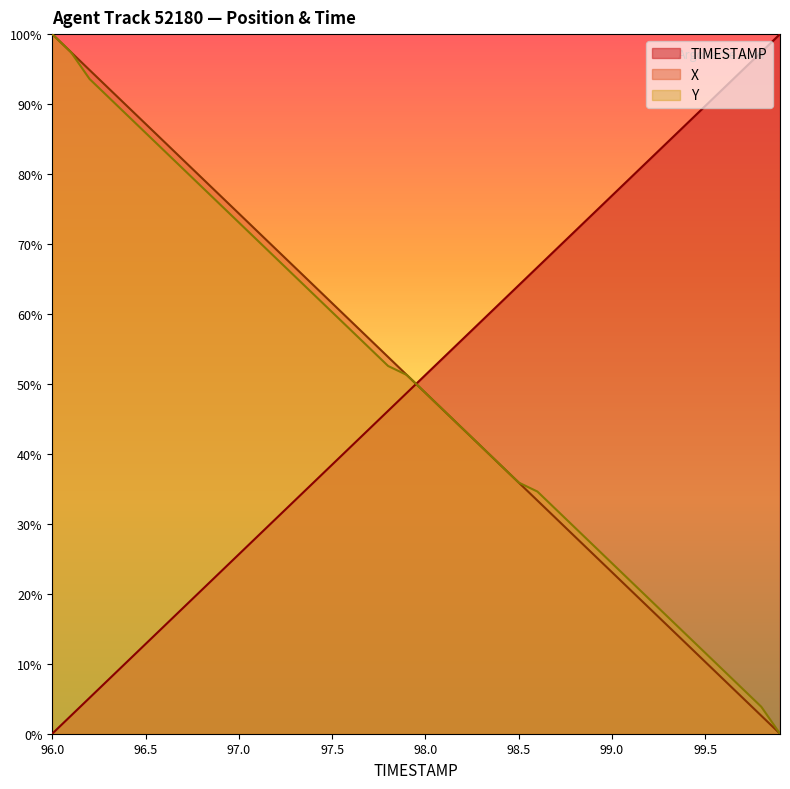

What is the spread (max minus min) of values at 99.7?

89.7